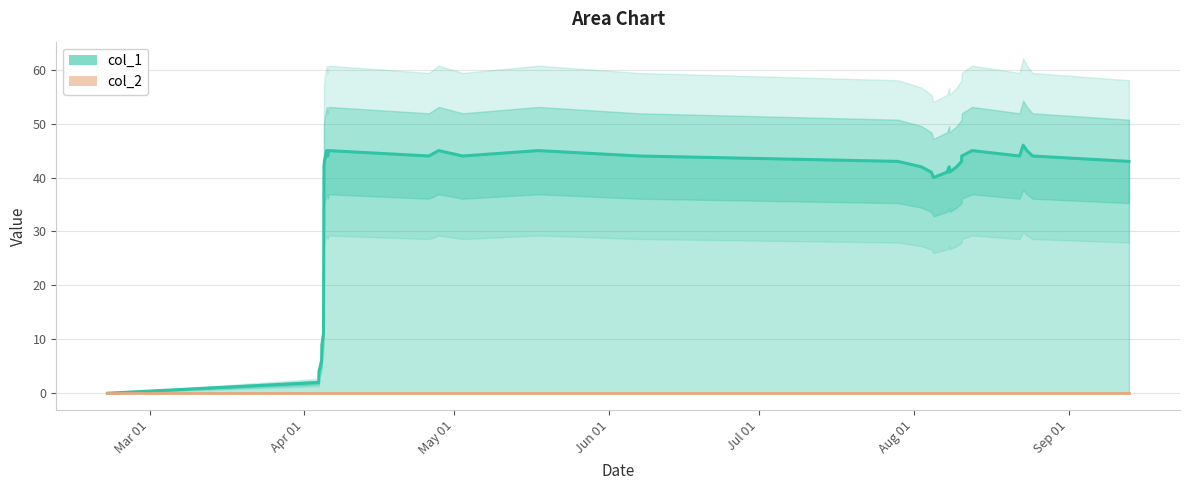

What is the approximate value at 1503500455, to the nearest 5?

45